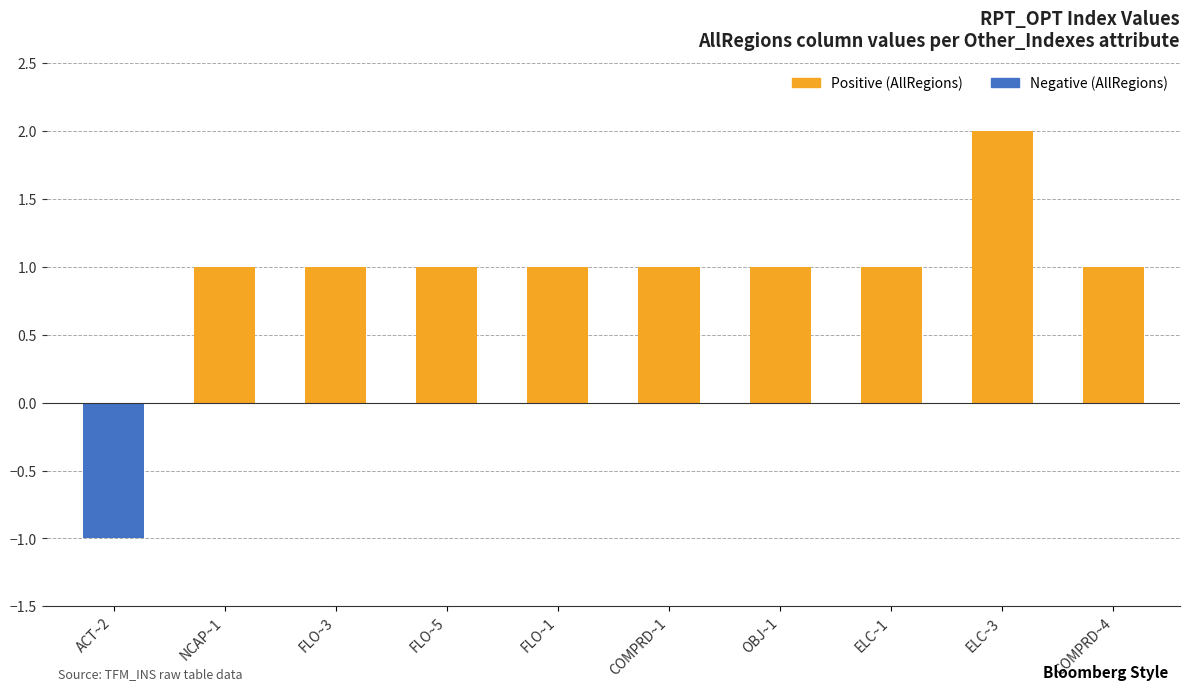

What is the difference between the maximum and minimum values in the Negative (AllRegions) series?

1